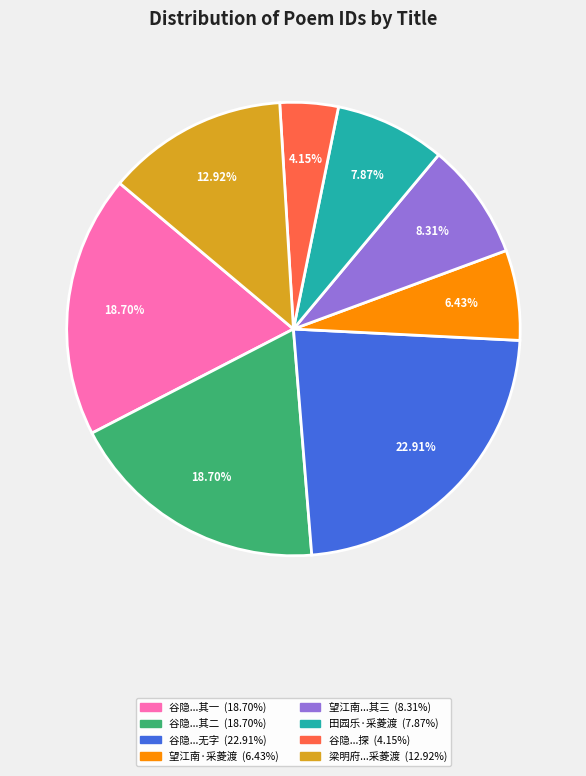

Does any single category account for the majority?

No